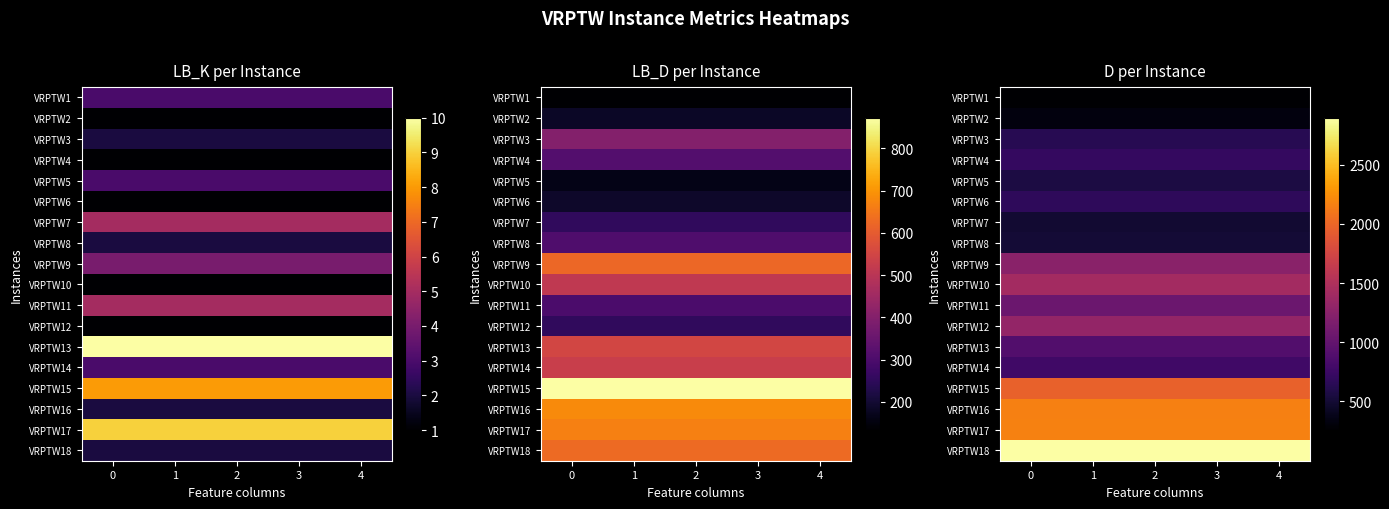

Is the value of VRPTW12 at 0 greater than the value of VRPTW3 at 0?

Yes